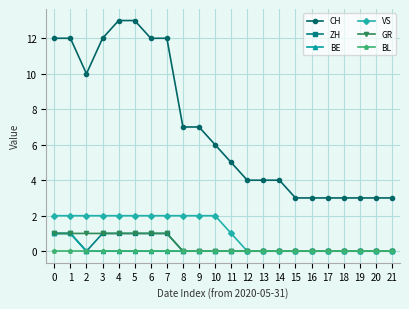

How many lines are shown in the chart?

6